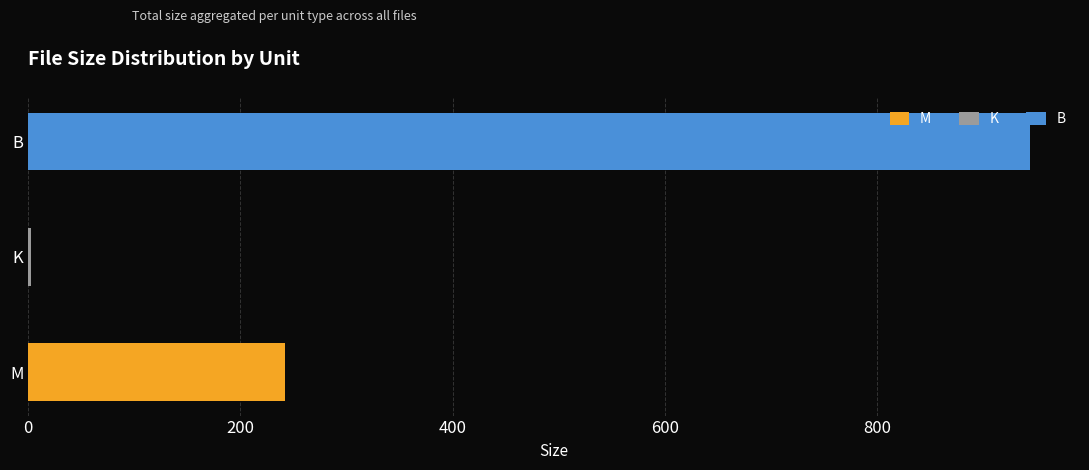

What is the highest value of the M series?

241.8